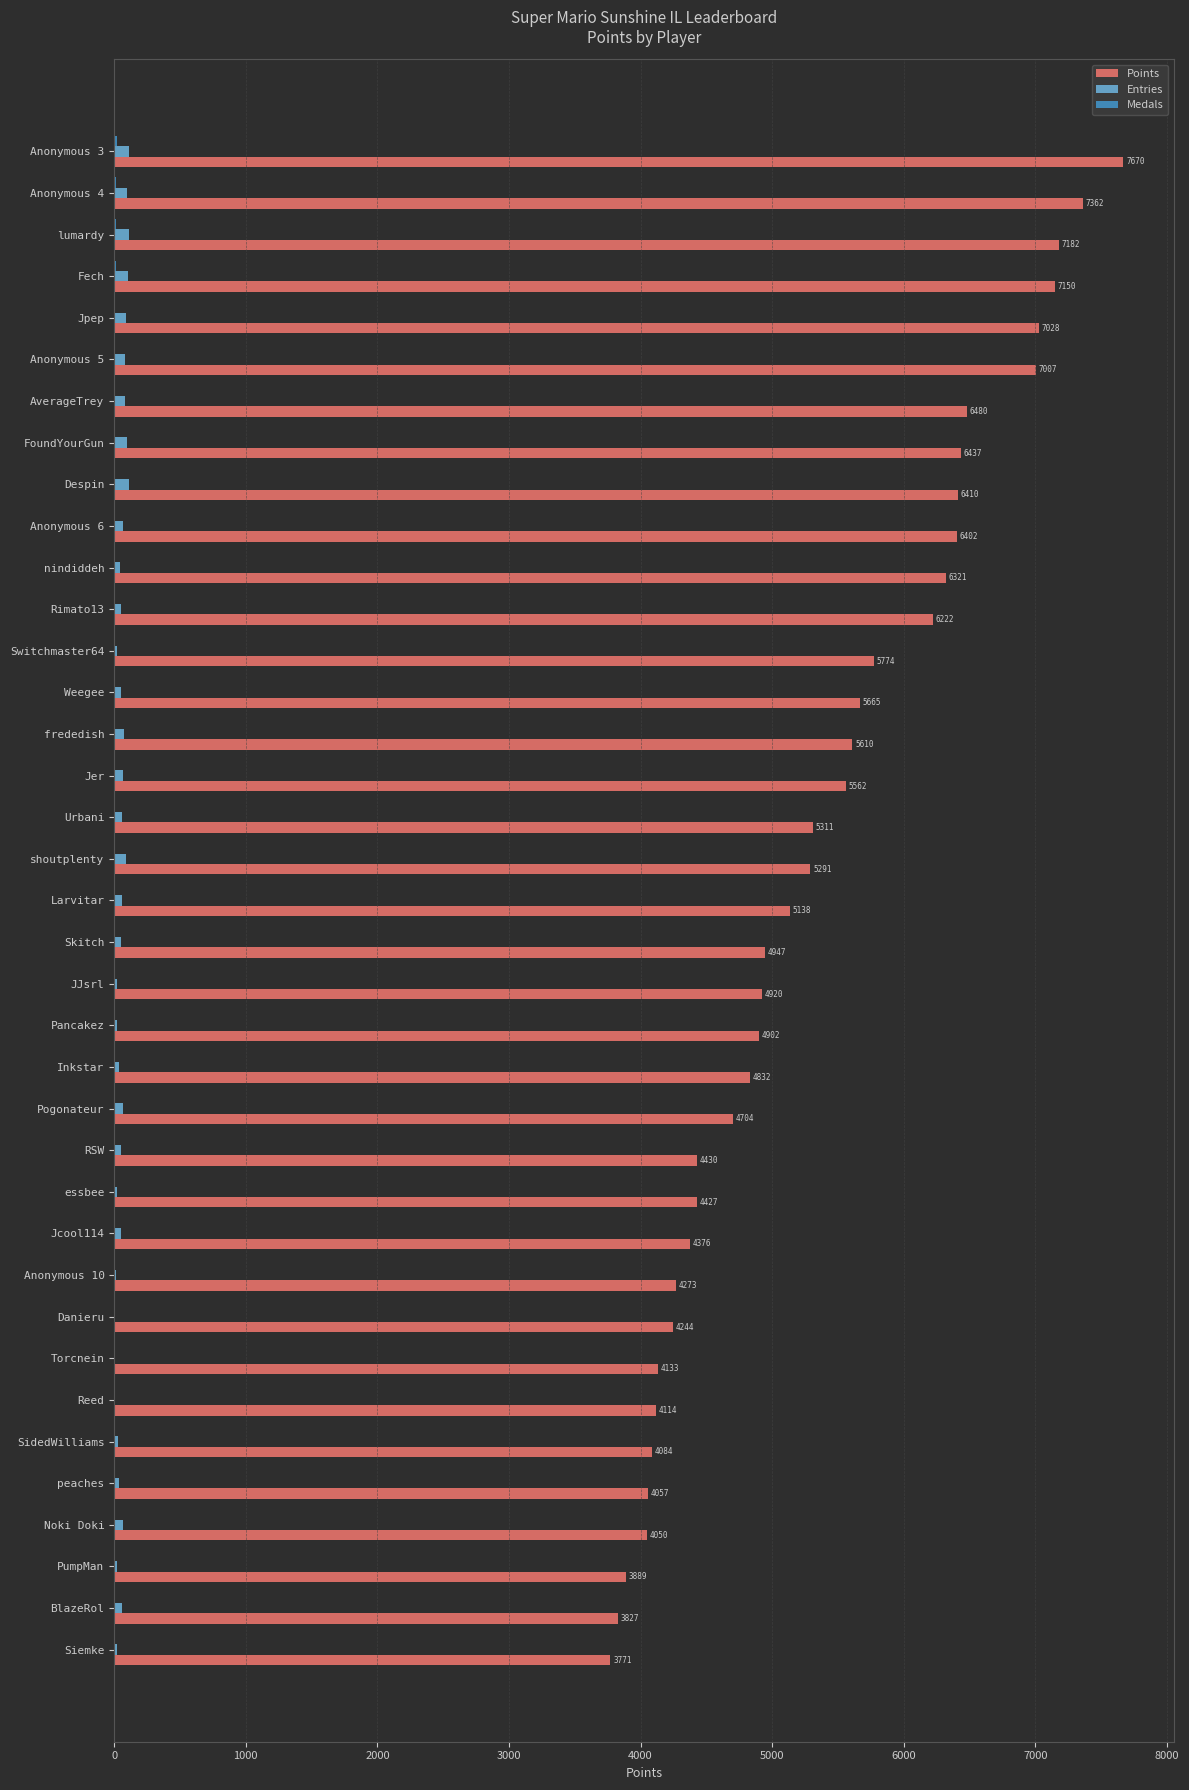

The Points series shows 5140 at BlazeRol. True or false?

False